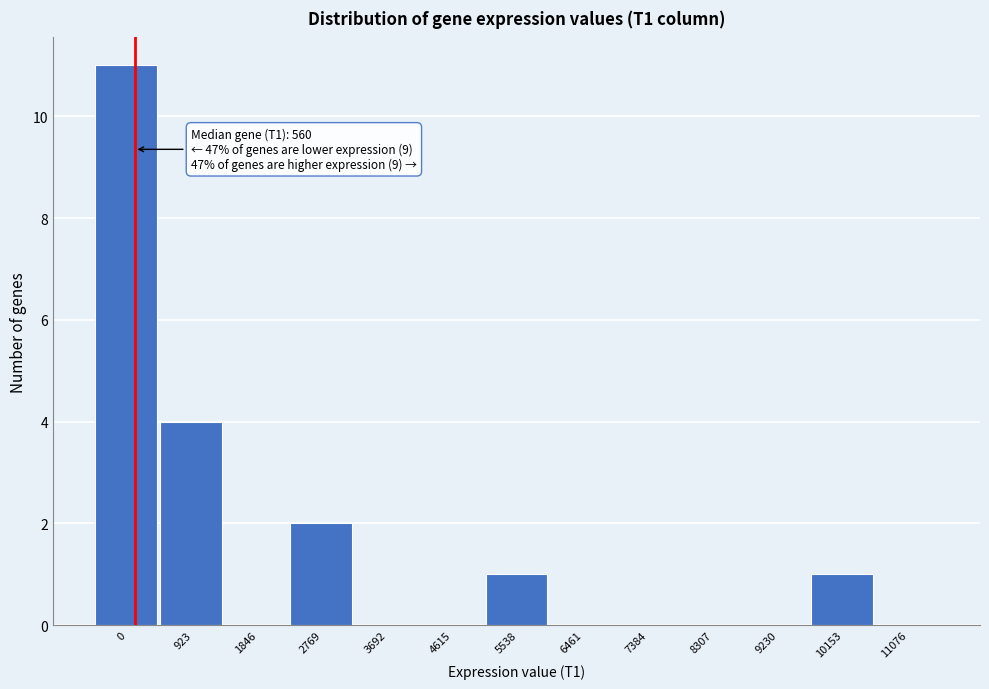

Reading left to right, transcribe all the data shown in this chart.

0=11	923=4	1846=0	2769=2	3692=0	4615=0	5538=1	6461=0	7384=0	8307=0	9230=0	10153=1	11076=0